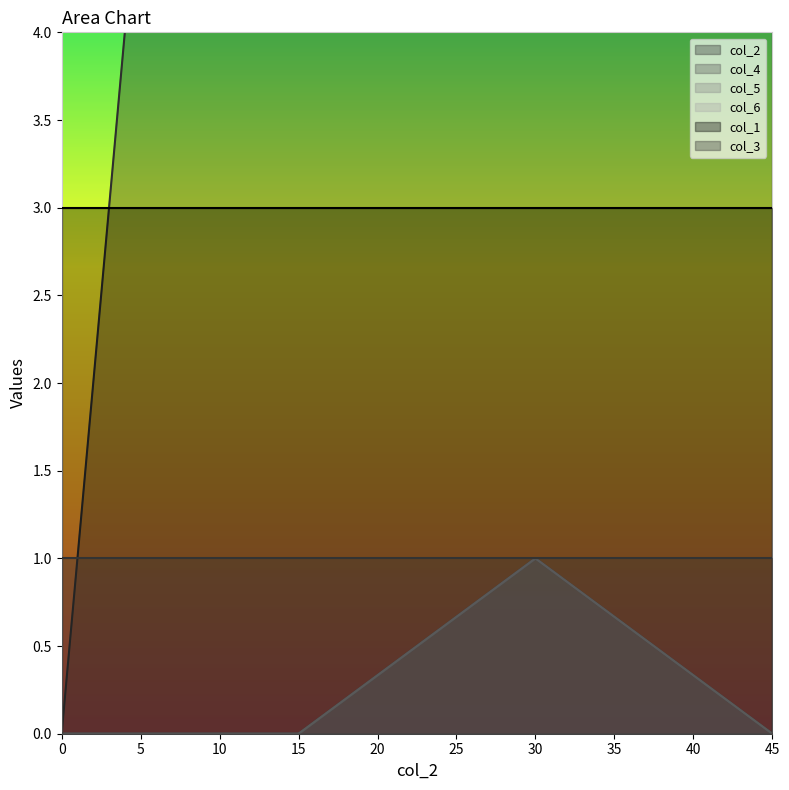

Count the number of categories in the chart.

4